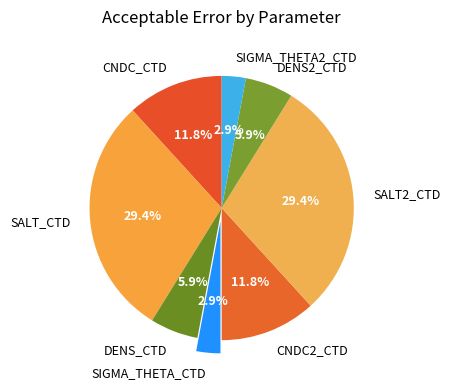

Count the number of slices in the pie.

8